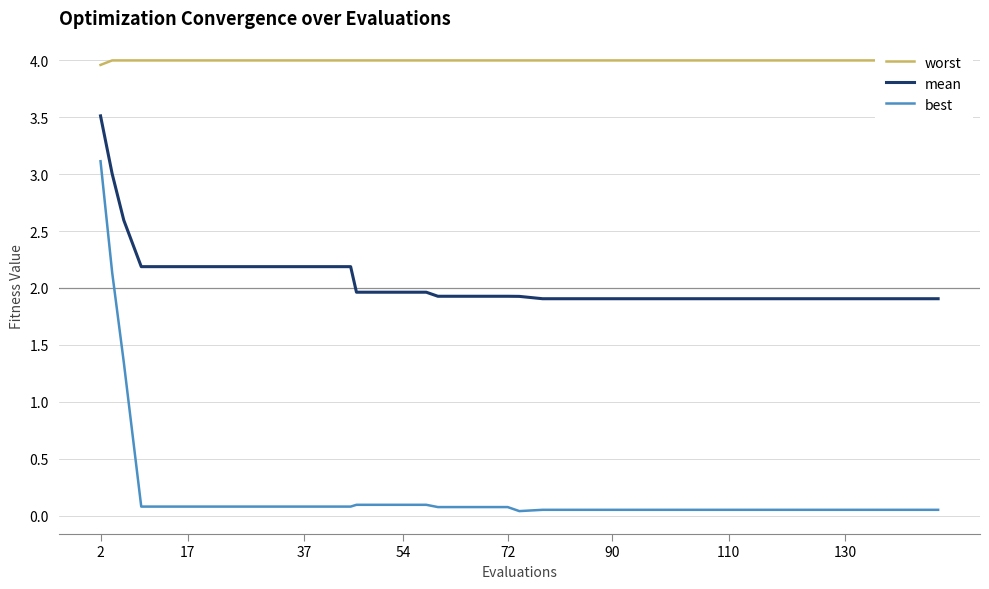

True or false: best and worst cross at least once.

False